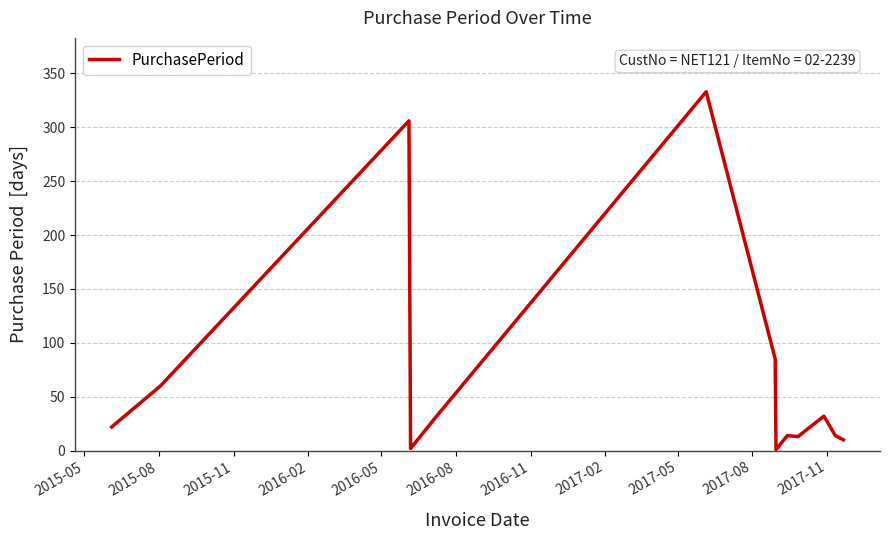

What is the greatest value displayed?

333